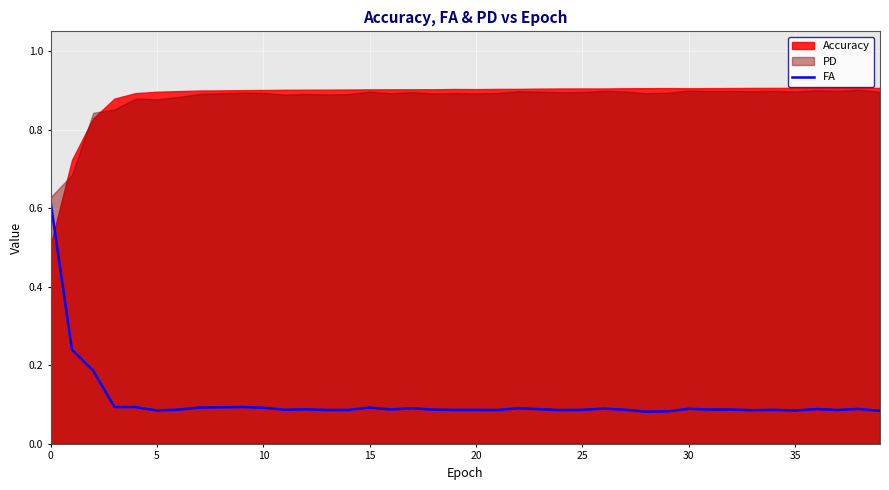

Does the chart display data point markers on the line(s)?

No